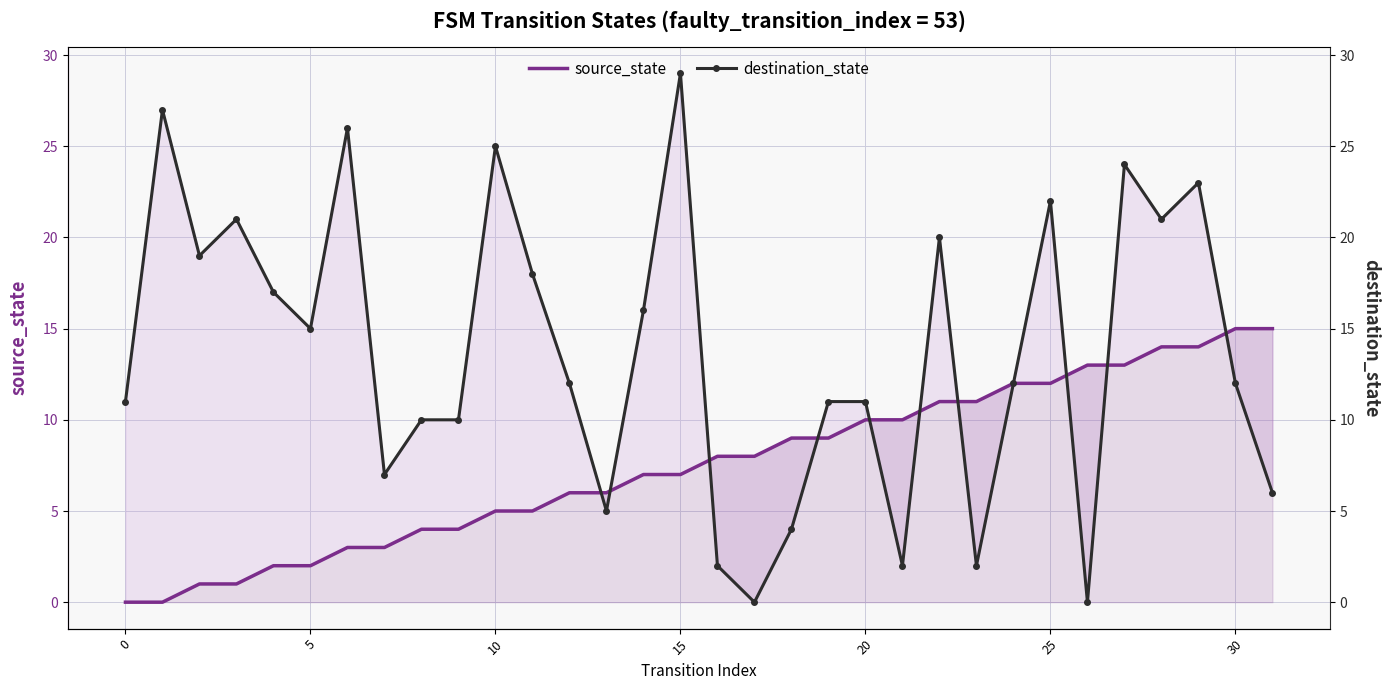

What are all the series names shown in the legend?

source_state, destination_state